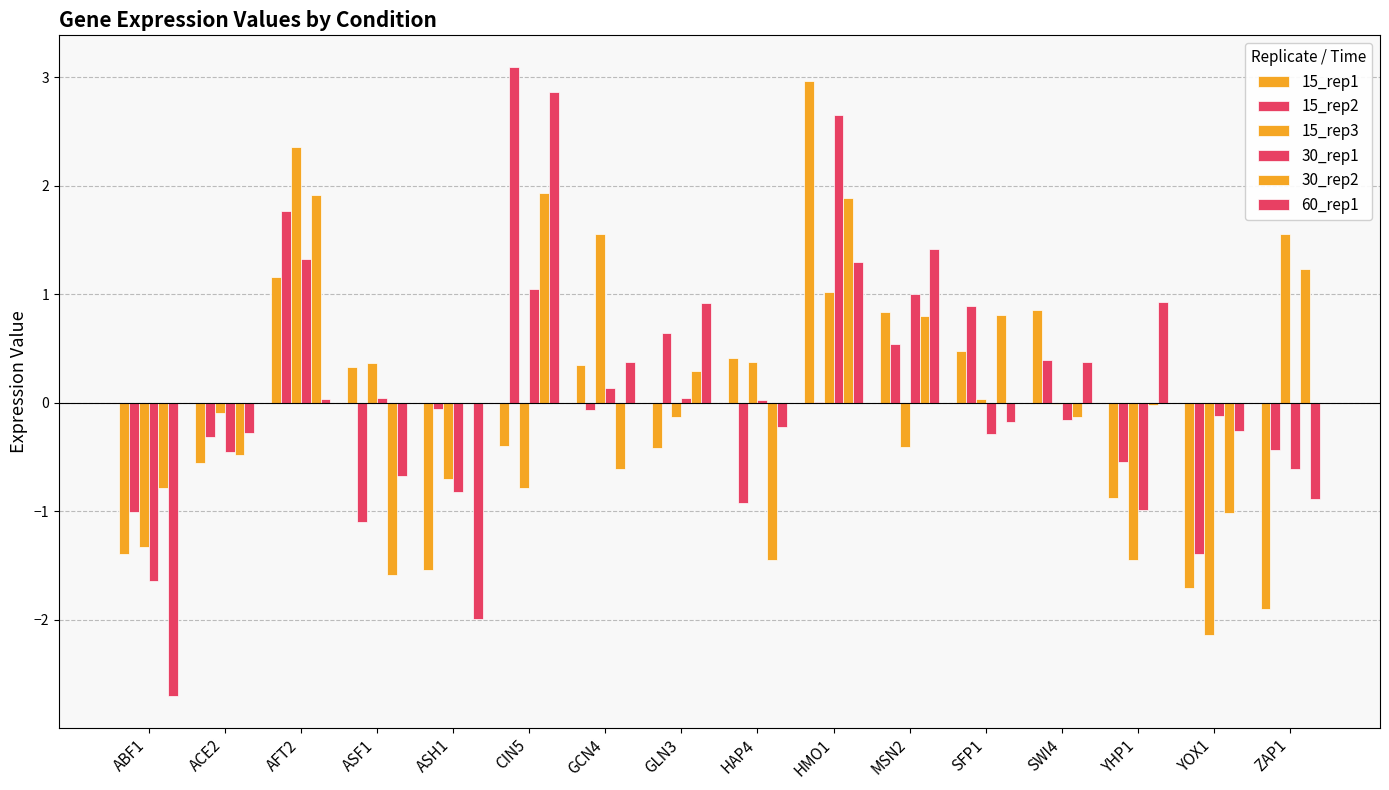

Reading right to left, list all the values displayed in this chart.

15_rep1: -1.9	-1.7	-0.9	0.9	0.5	0.8	3.0	0.4	-0.4	0.4	-0.4	-1.5	0.3	1.2	-0.6	-1.4
15_rep2: -0.4	-1.4	-0.5	0.4	0.9	0.5	0.0	-0.9	0.6	-0.1	3.1	-0.1	-1.1	1.8	-0.3	-1.0
15_rep3: 1.6	-2.1	-1.4	-0.0	0.0	-0.4	1.0	0.4	-0.1	1.6	-0.8	-0.7	0.4	2.4	-0.1	-1.3
30_rep1: -0.6	-0.1	-1.0	-0.2	-0.3	1.0	2.6	0.0	0.0	0.1	1.0	-0.8	0.0	1.3	-0.4	-1.6
30_rep2: 1.2	-1.0	-0.0	-0.1	0.8	0.8	1.9	-1.4	0.3	-0.6	1.9	-0.0	-1.6	1.9	-0.5	-0.8
60_rep1: -0.9	-0.3	0.9	0.4	-0.2	1.4	1.3	-0.2	0.9	0.4	2.9	-2.0	-0.7	0.0	-0.3	-2.7